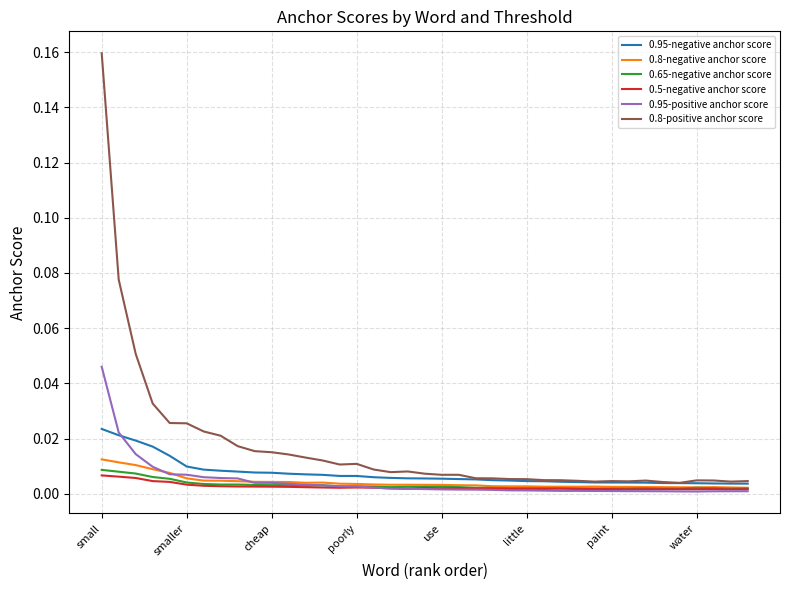

True or false: 0.8-positive anchor score and 0.95-positive anchor score cross at least once.

False